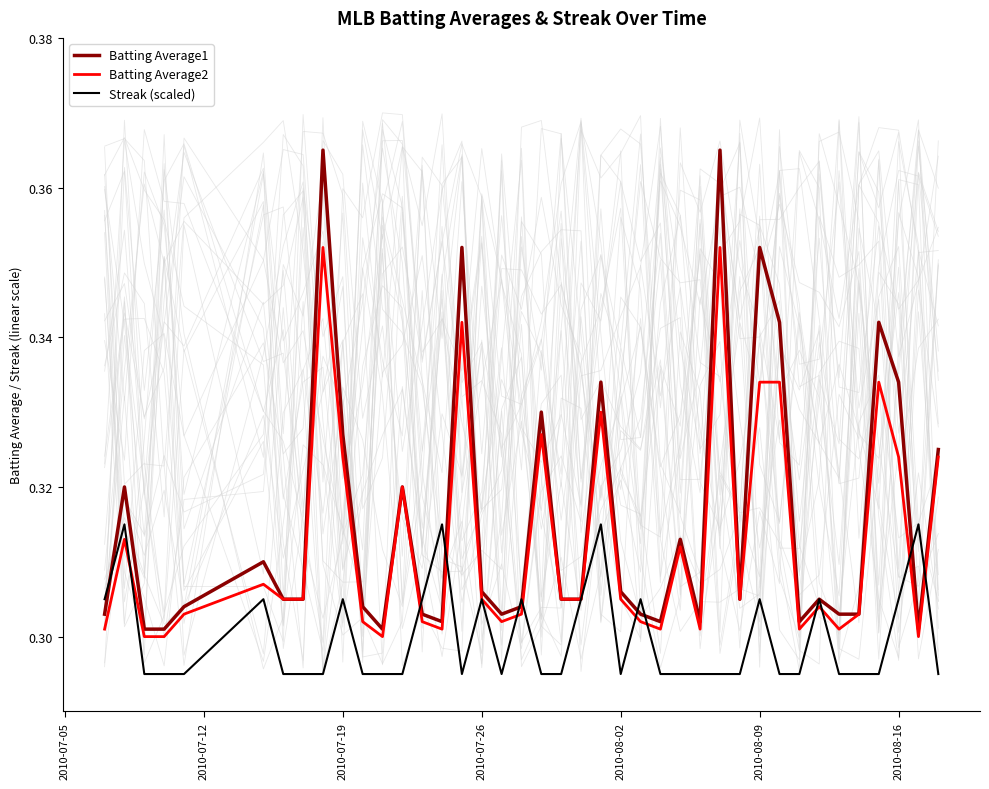

At how many categories does at least one series exceed 0?

40